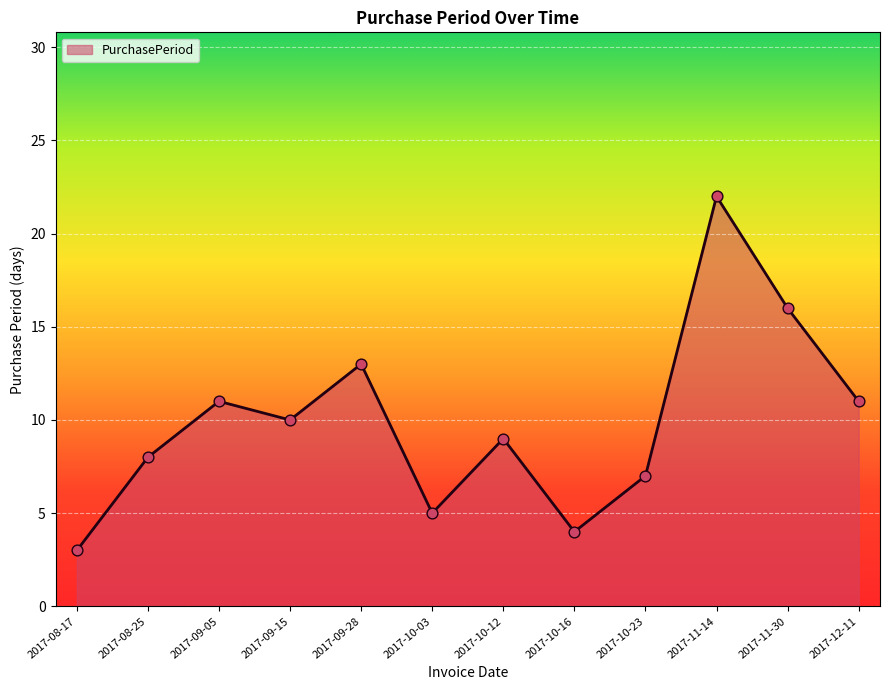

Which has a higher value, 2017-08-25 or 2017-11-30?

2017-11-30